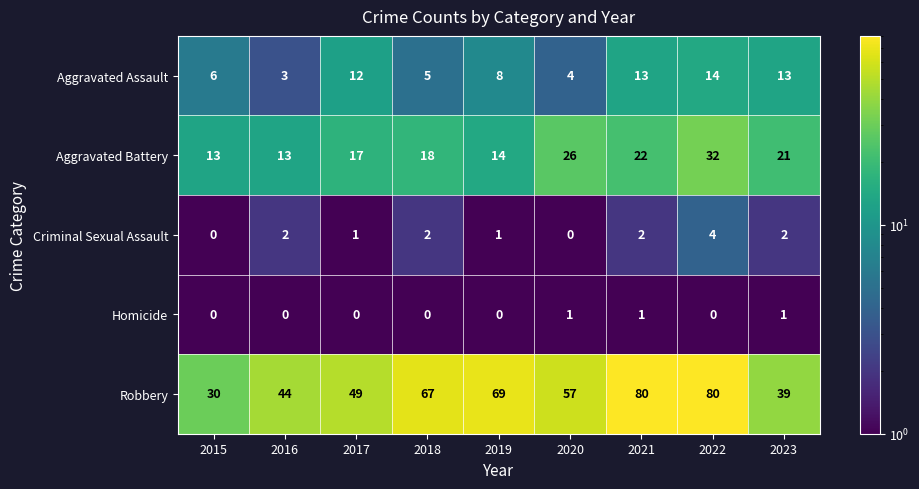

The value of Aggravated Battery at 2022 is 32. True or false?

True